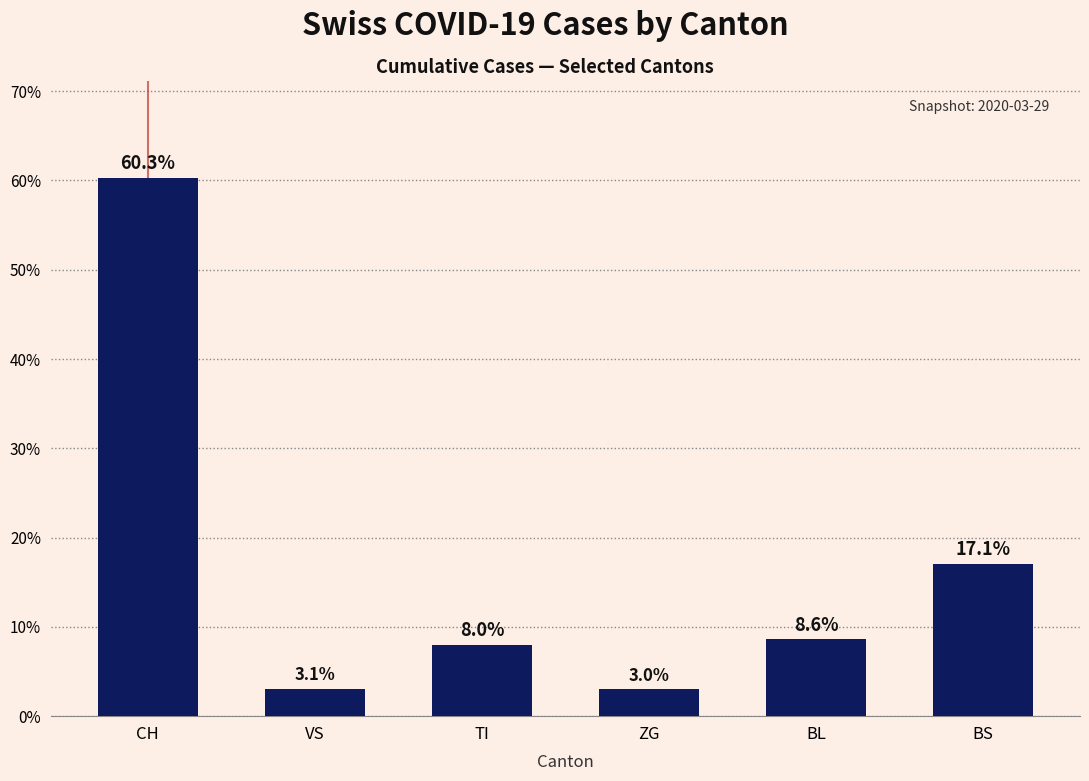

What is the average value?

16.7